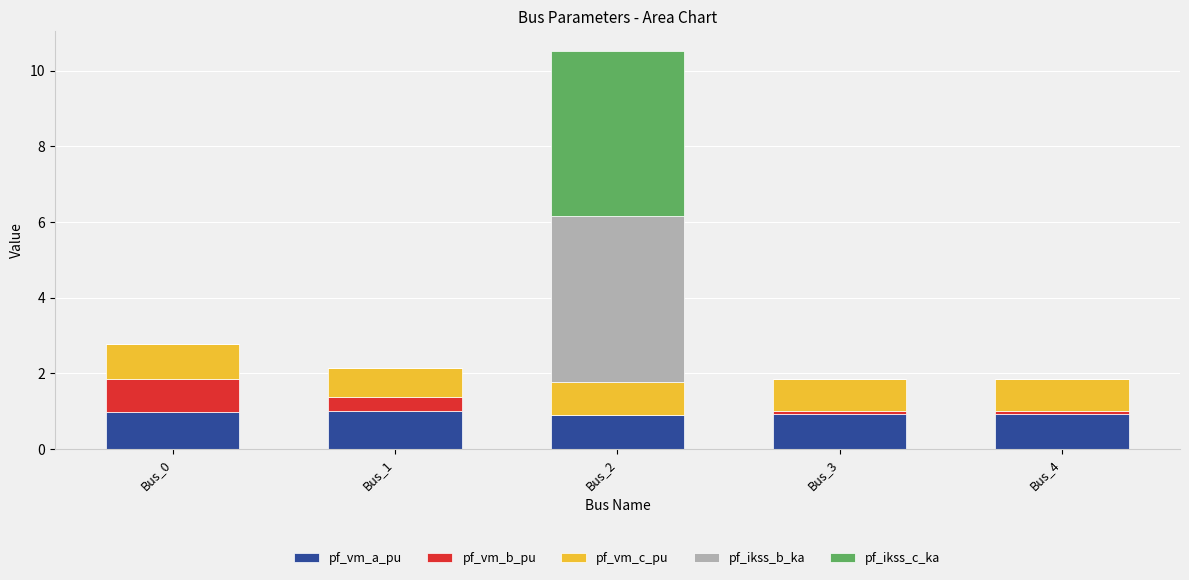

True or false: pf_vm_a_pu has a value of 0.9 at Bus_3.

True